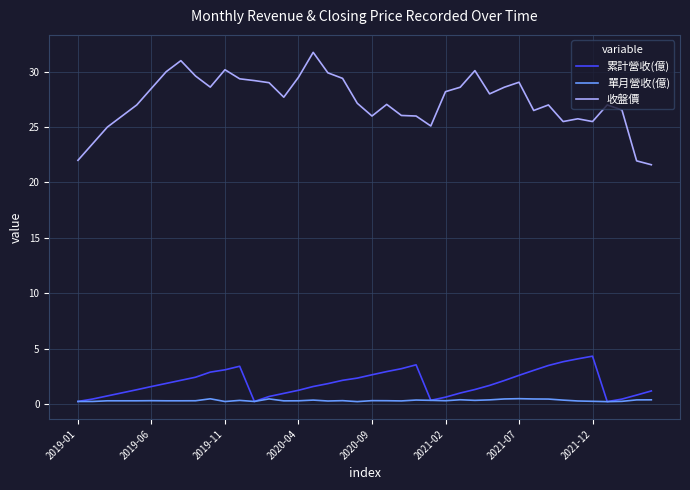

What is the smallest value displayed?

0.2